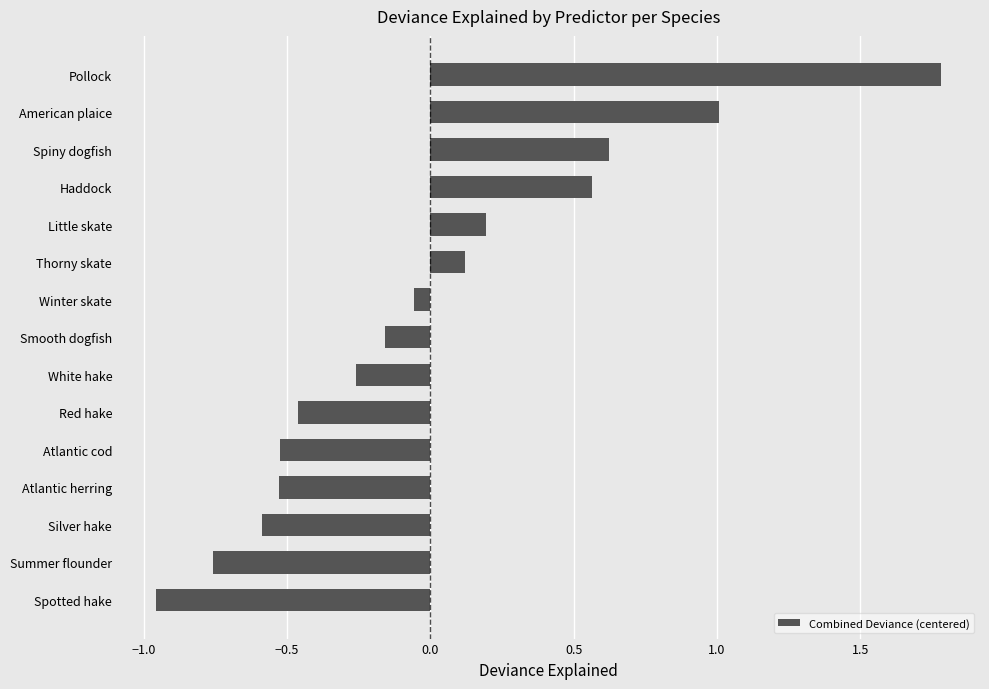

Between Smooth dogfish and Thorny skate, which is larger?

Thorny skate